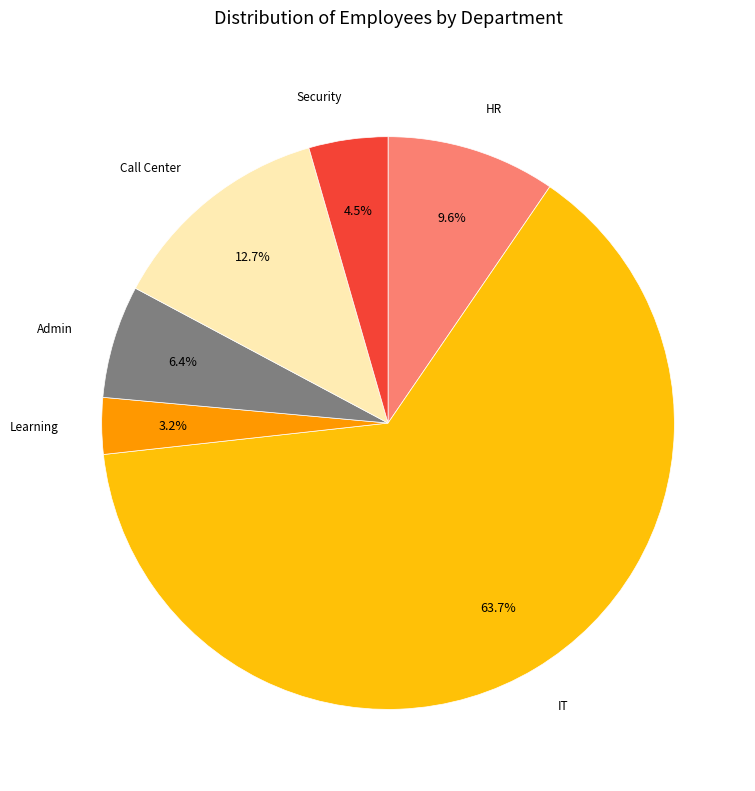

Is there any slice that represents more than half of the pie?

Yes